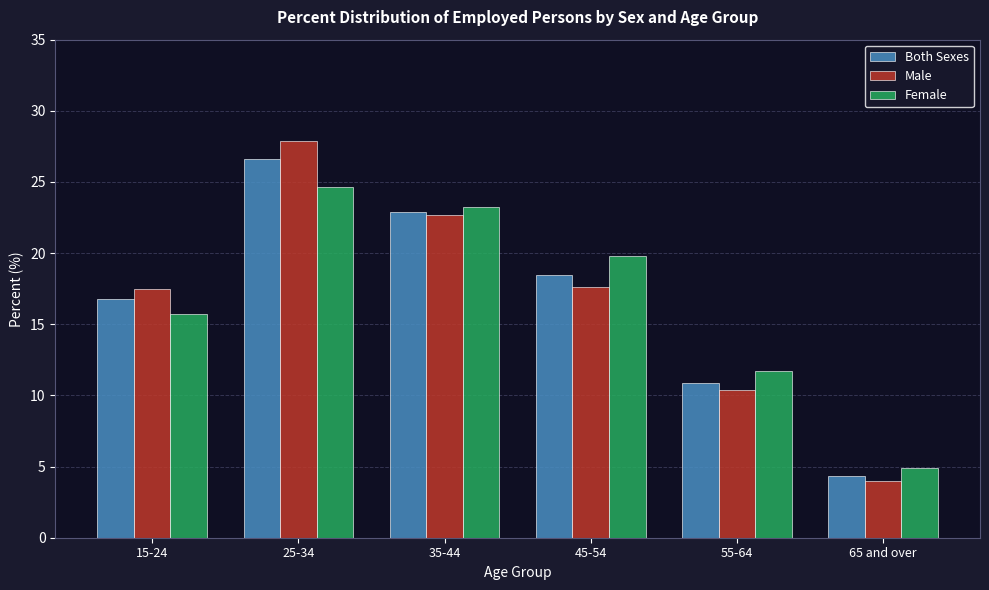

What is the difference between the second highest and minimum values in the Male series?

18.6